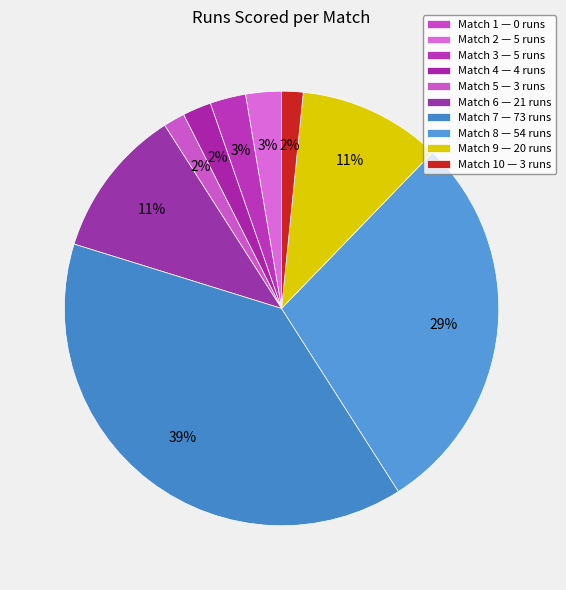

To the nearest percent, what is the difference between the largest and smallest slice percentages?

39%